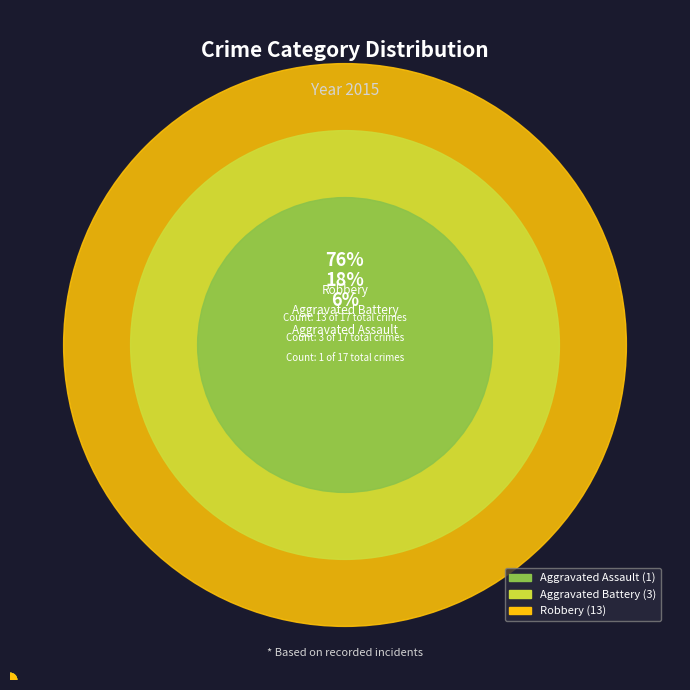

To the nearest percent, what is the difference between the Aggravated Battery and Aggravated Assault slice percentages?

12%